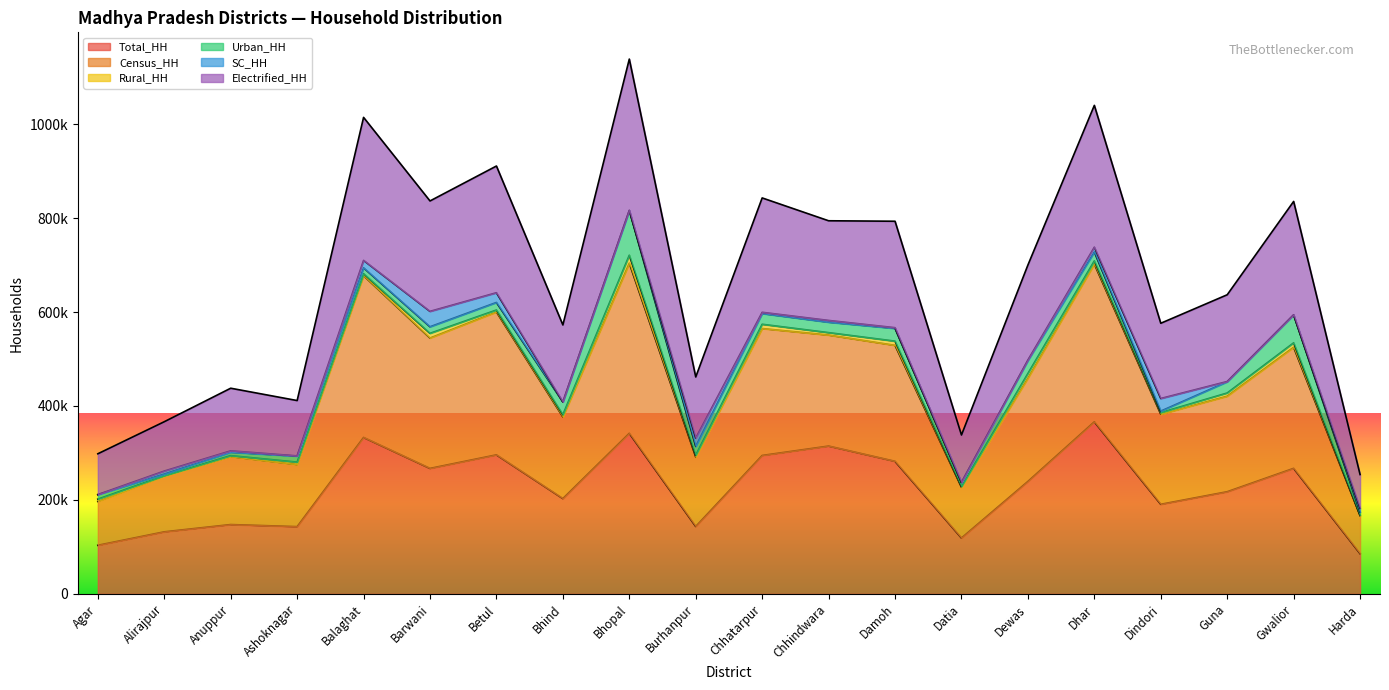

What are all the series names shown in the legend?

Total_HH, Census_HH, Rural_HH, Urban_HH, SC_HH, Electrified_HH